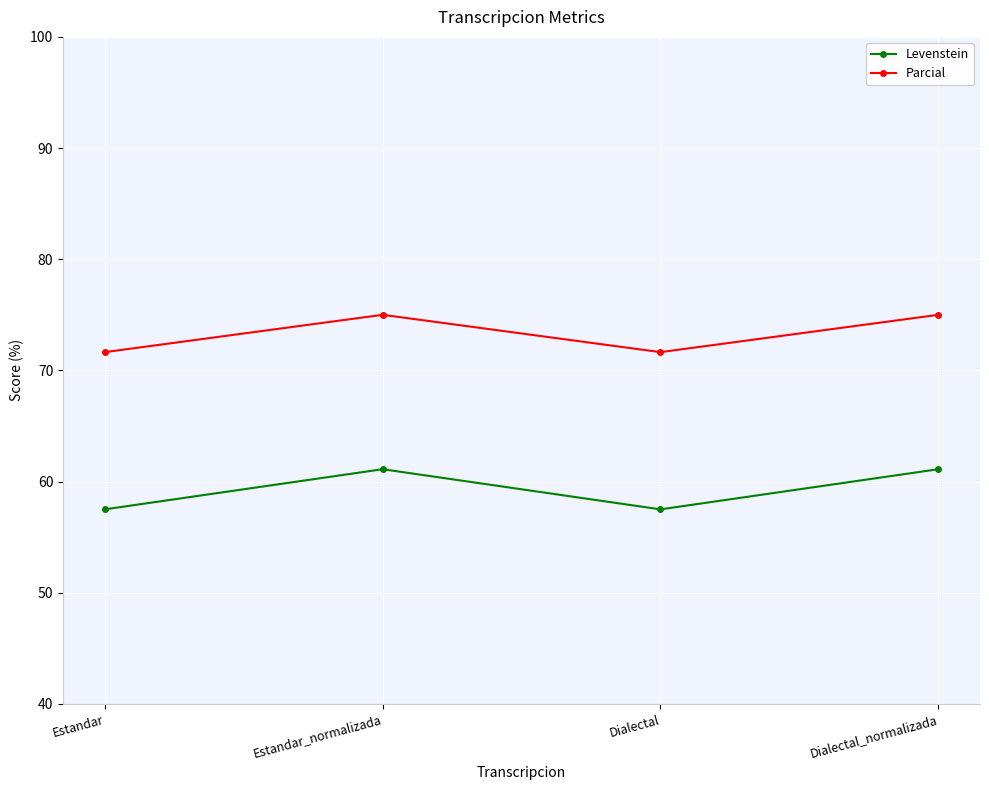

Reading left to right, what are all the values shown in this chart?

Levenstein: Estandar=57.5	Estandar_normalizada=61.1	Dialectal=57.5	Dialectal_normalizada=61.1
Parcial: Estandar=71.6	Estandar_normalizada=75.0	Dialectal=71.6	Dialectal_normalizada=75.0